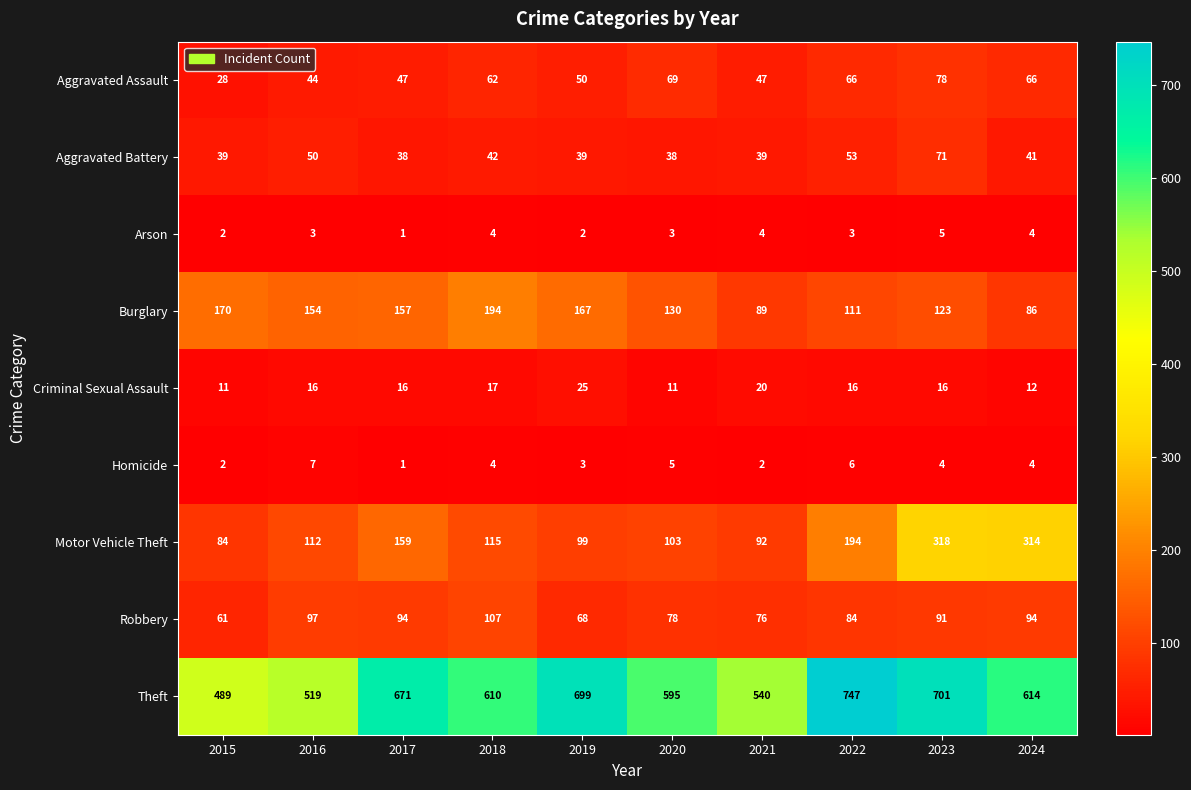

At which category is the sum across all series the highest?

2023